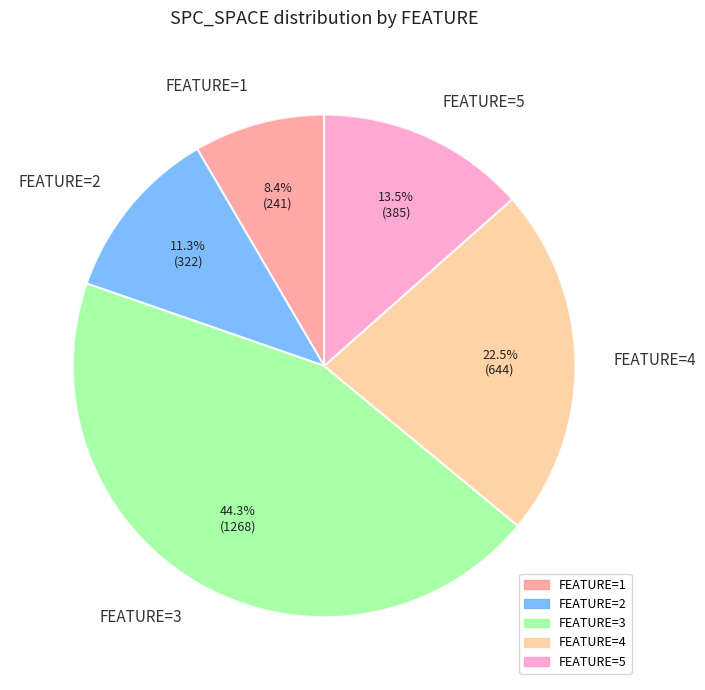

How much of the chart is everything except FEATURE=4?

77.5%